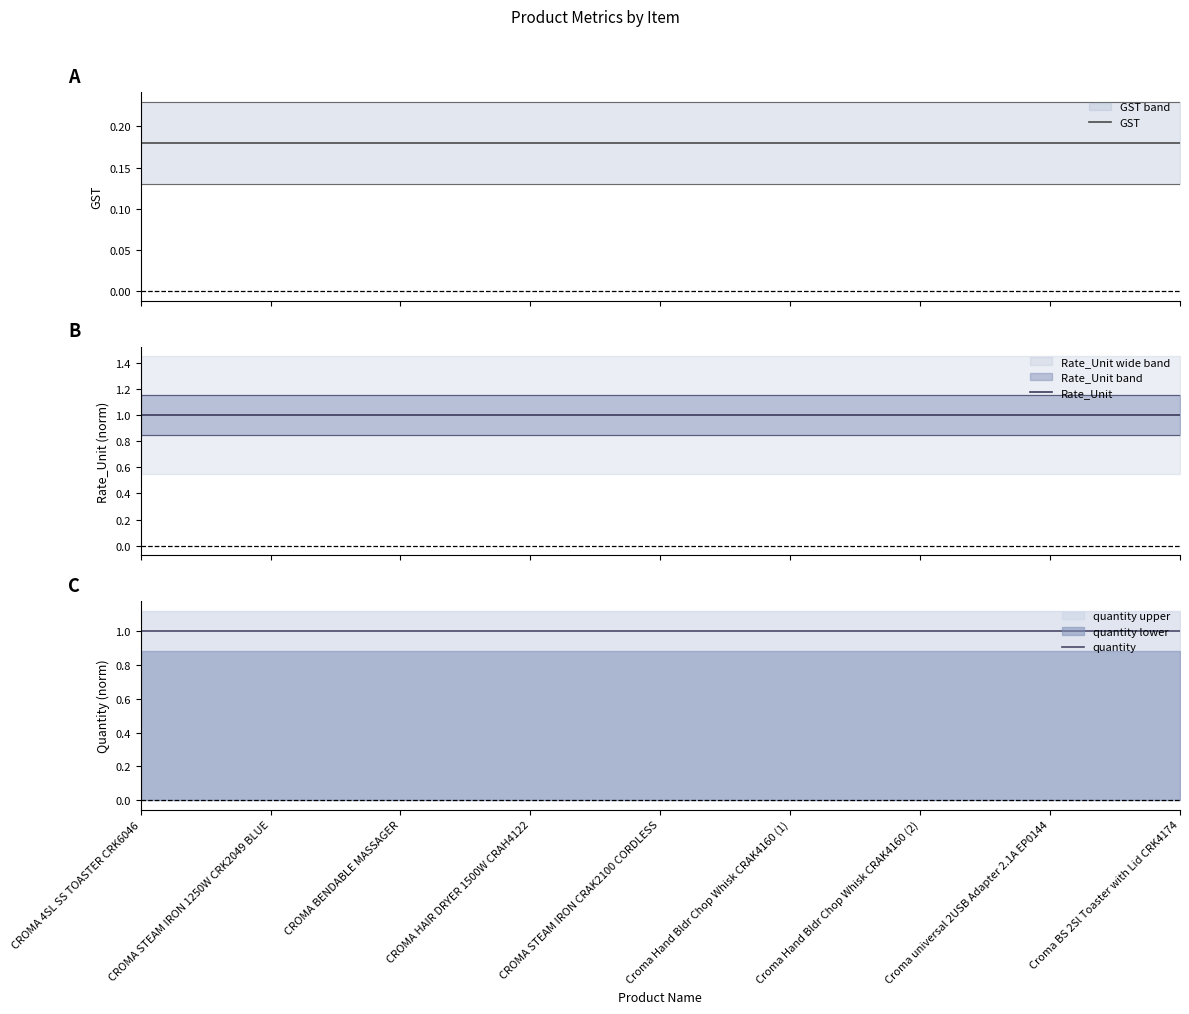

What position from the left is Croma Hand Bldr Chop Whisk CRAK4160 (2)?

7